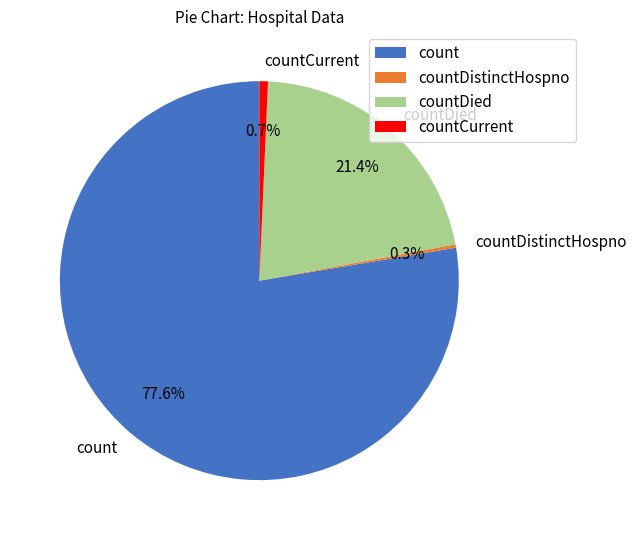

Does count represent more than half of the total?

Yes